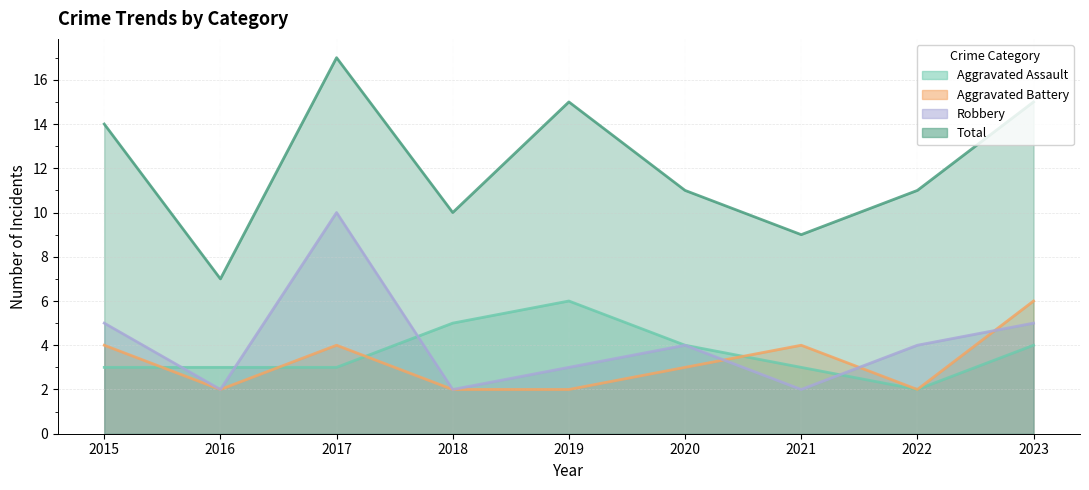

Which series changed the most between 2021 and 2023?

Total